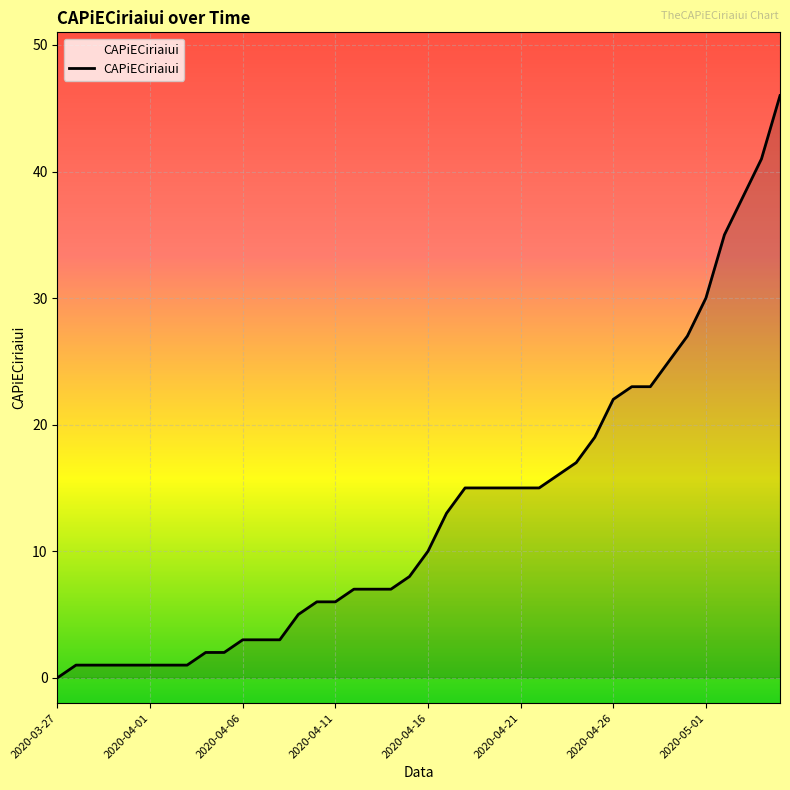

What is the average value?

13